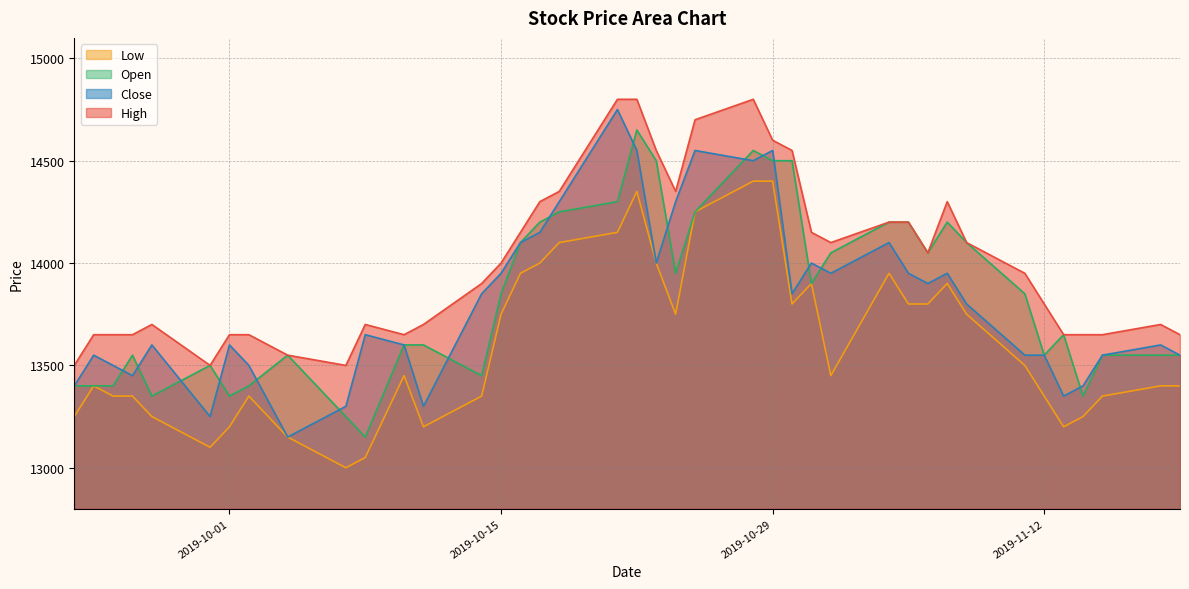

What is the average value of the High series?

14001